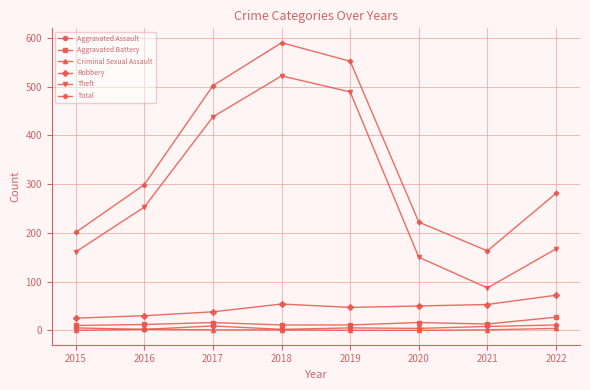

What is the difference between the maximum and second lowest values in the Theft series?

372